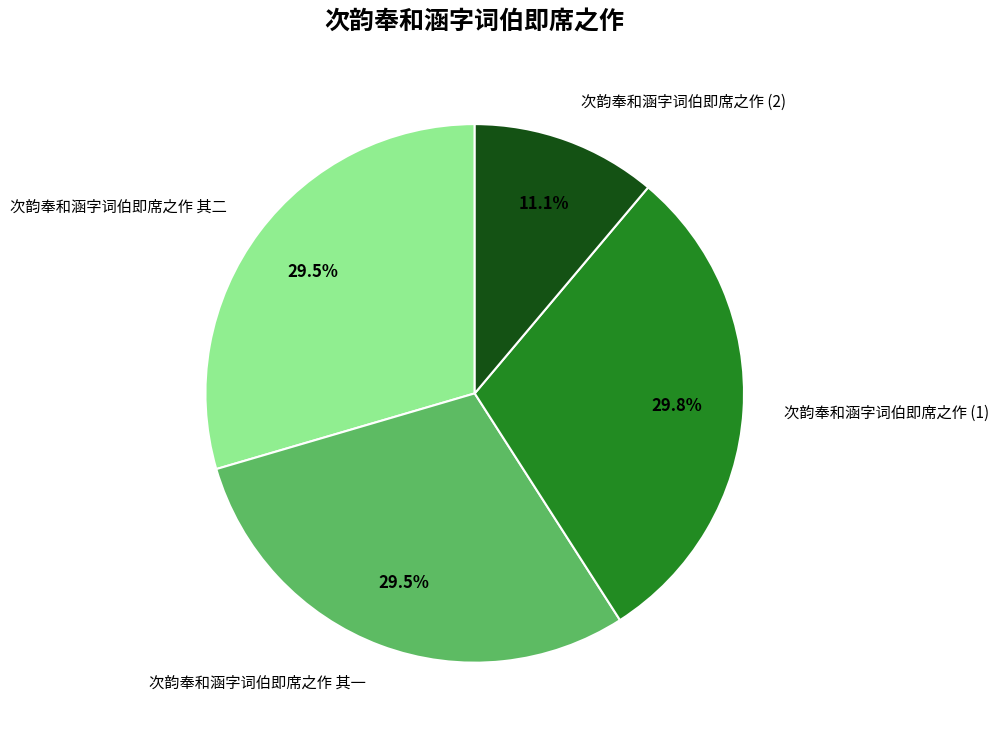

How many segments does this pie chart have?

4